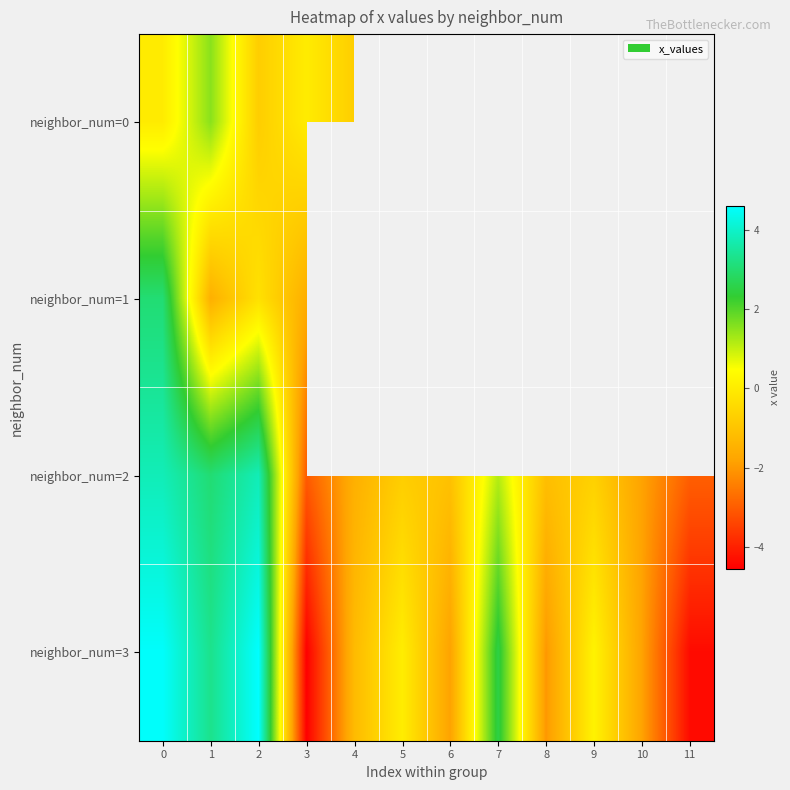

Which series has the widest spread of values?

neighbor_num=3